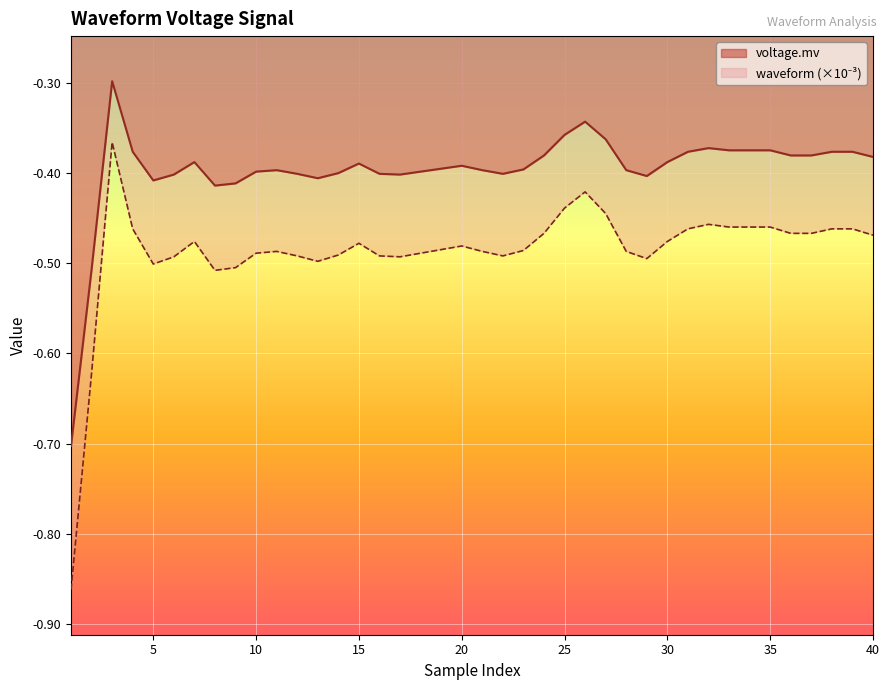

True or false: waveform and voltage.mv cross at least once.

False